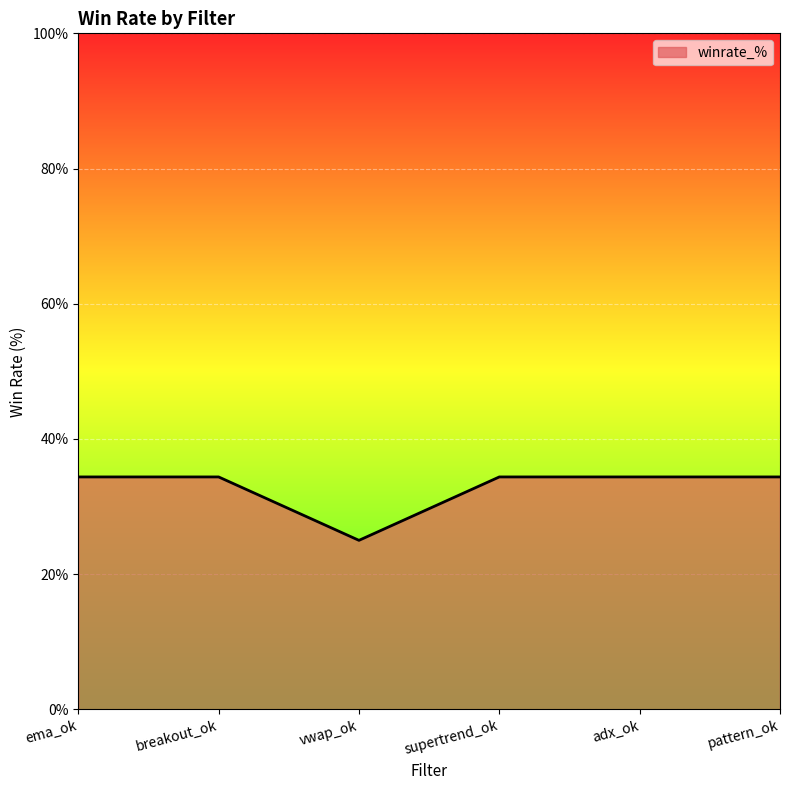

What is the ratio of the value at supertrend_ok to the value at pattern_ok?

1.0